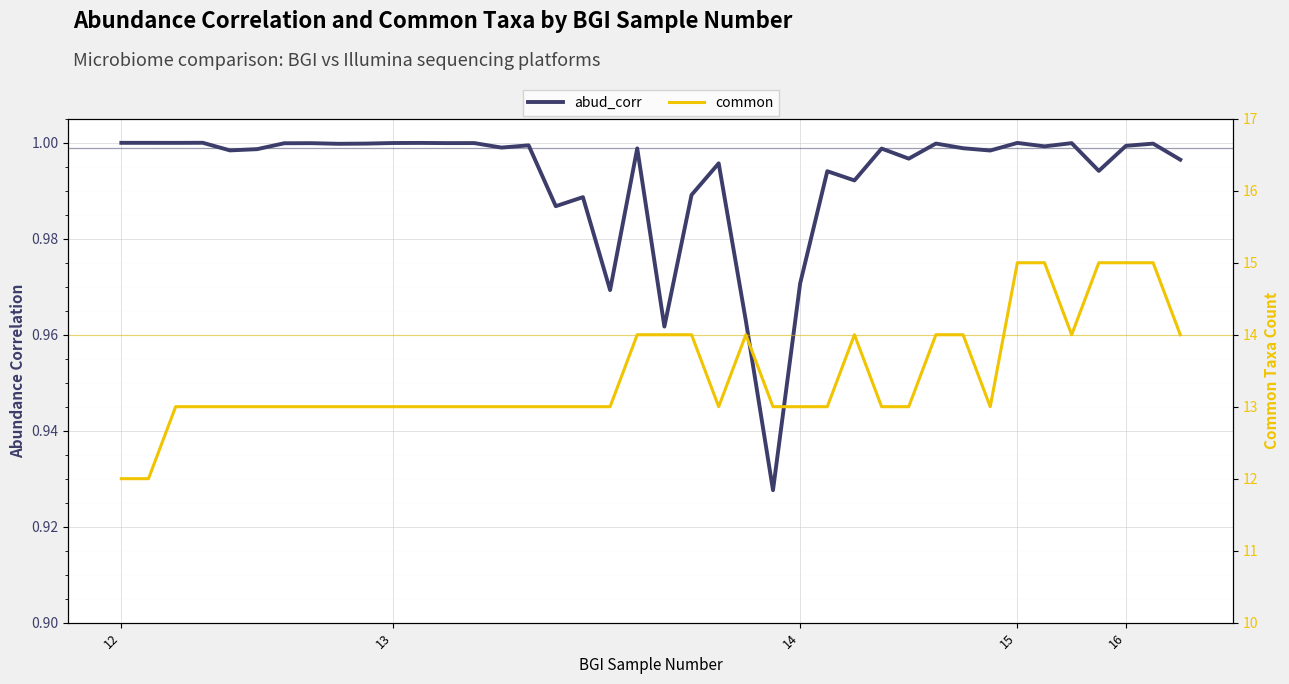

Which series has the widest spread of values?

common